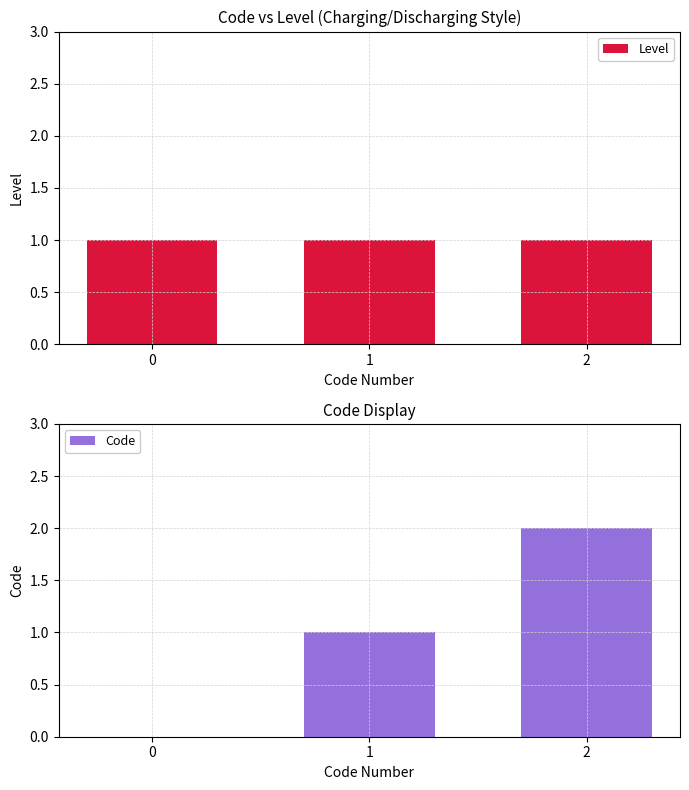

What is the difference between the maximum and second lowest values in the Code series?

1